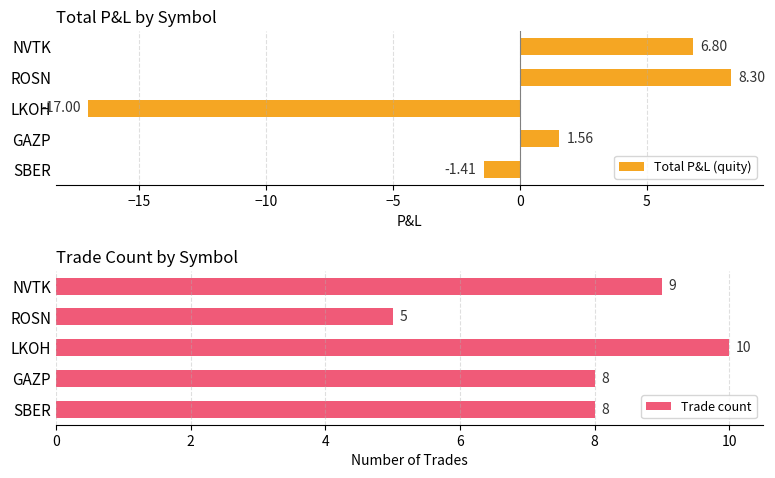

Is it true that Trade count equals 3.4 at LKOH?

False